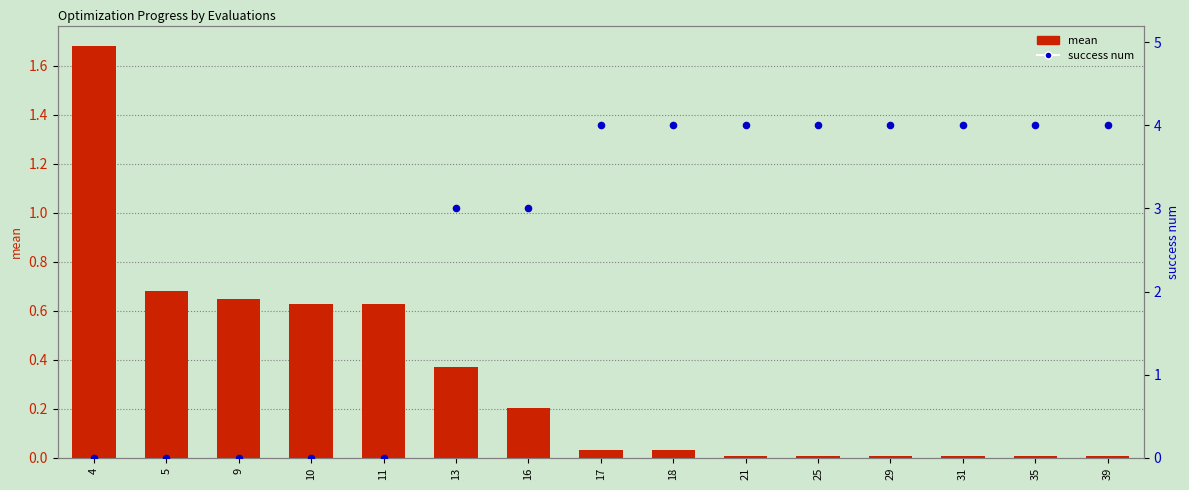

Which series has the largest total across all categories?

success num